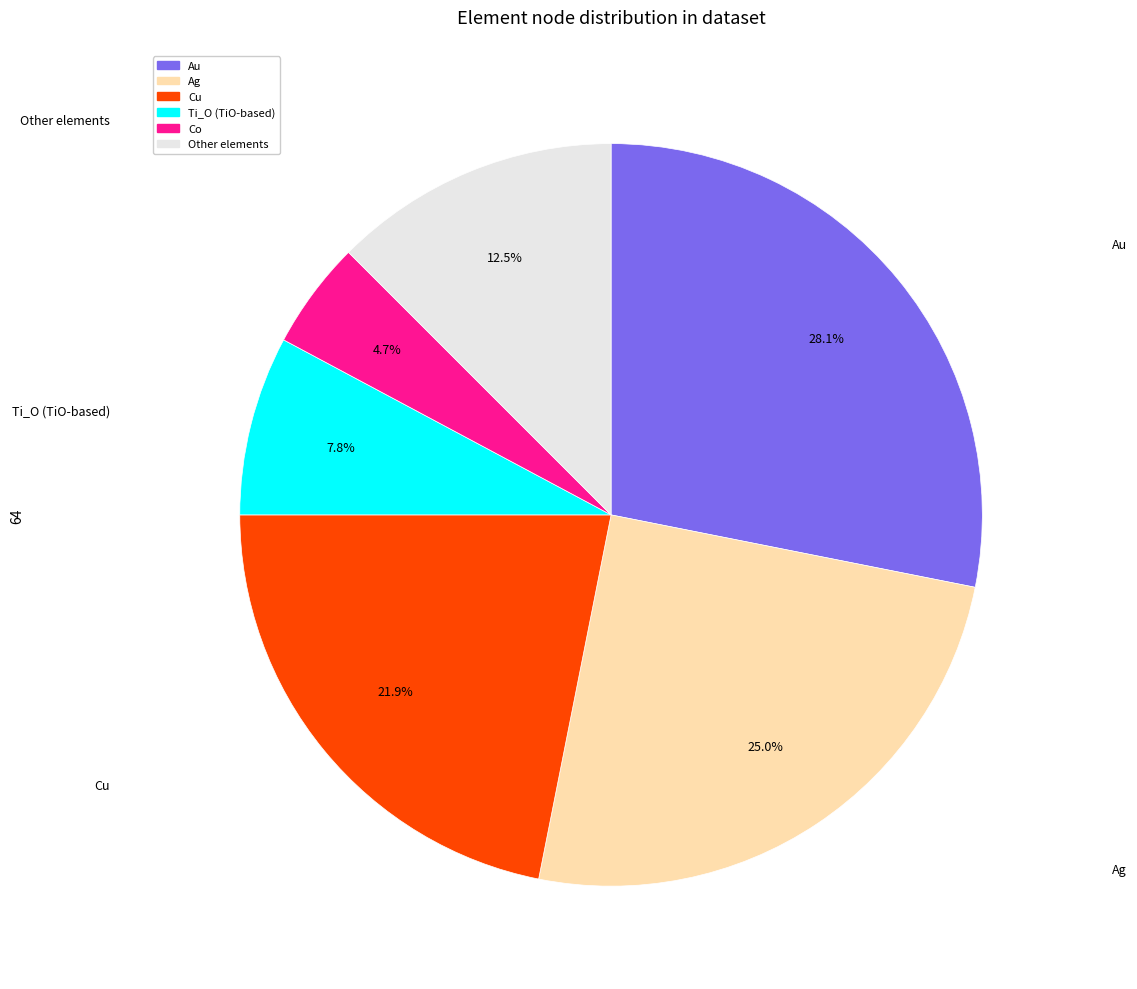

Do Other and Ag together represent more than half of the pie?

No